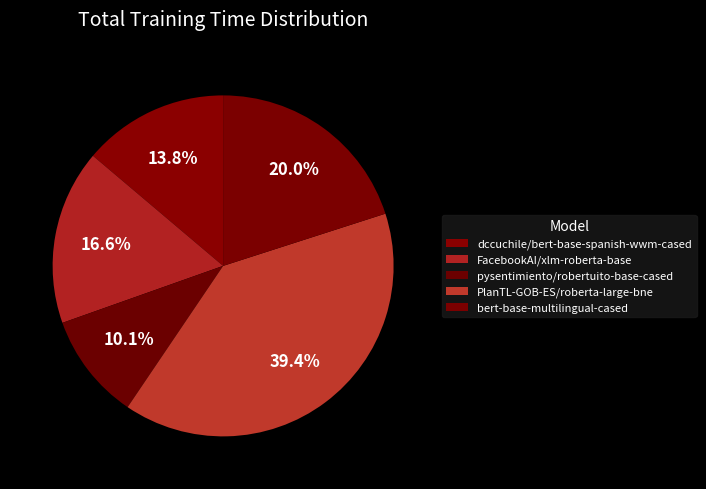

The FacebookAI/xlm-roberta-base slice represents 6% of the pie. True or false?

False